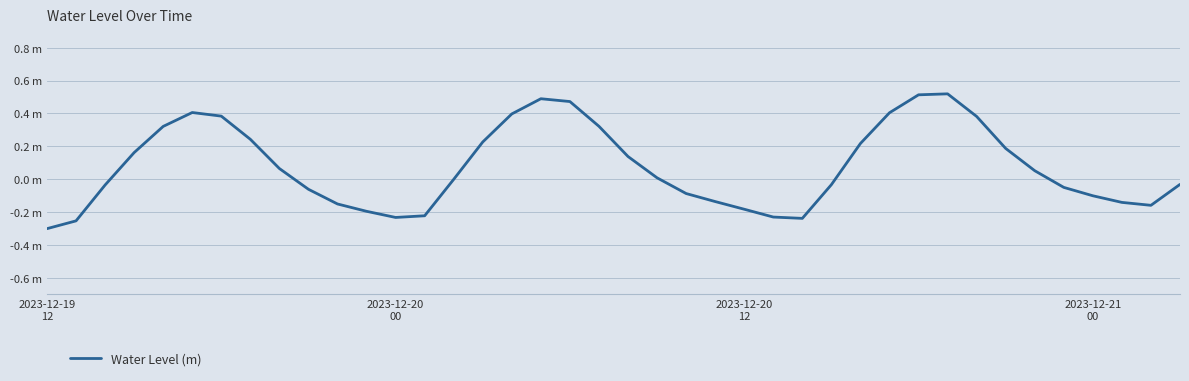

What is the average value?

0.1